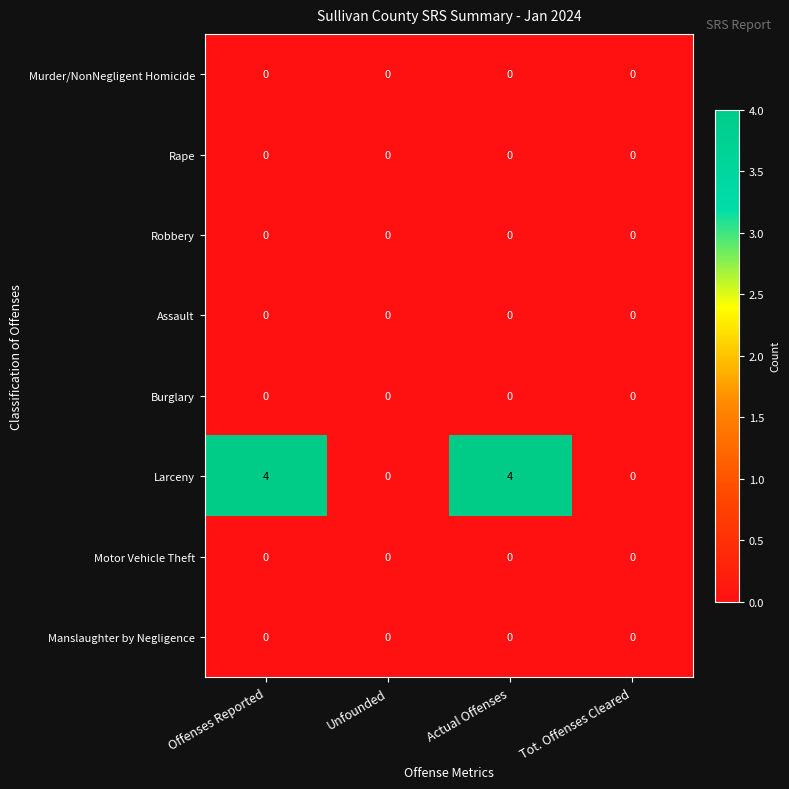

Which series has the largest total across all categories?

Larceny